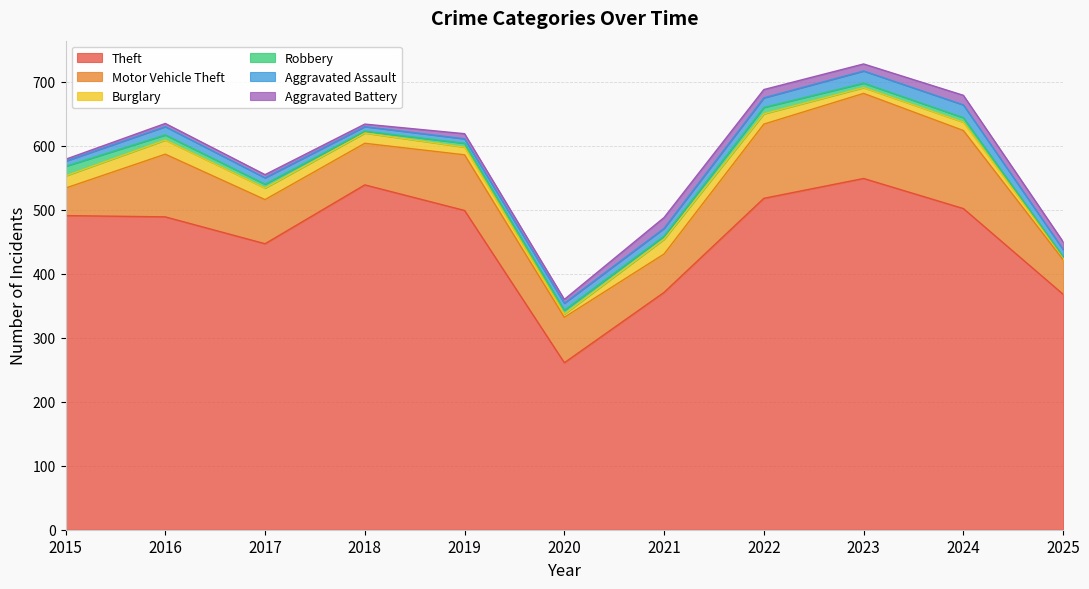

The value of Motor Vehicle Theft at 2023 is 133. True or false?

True